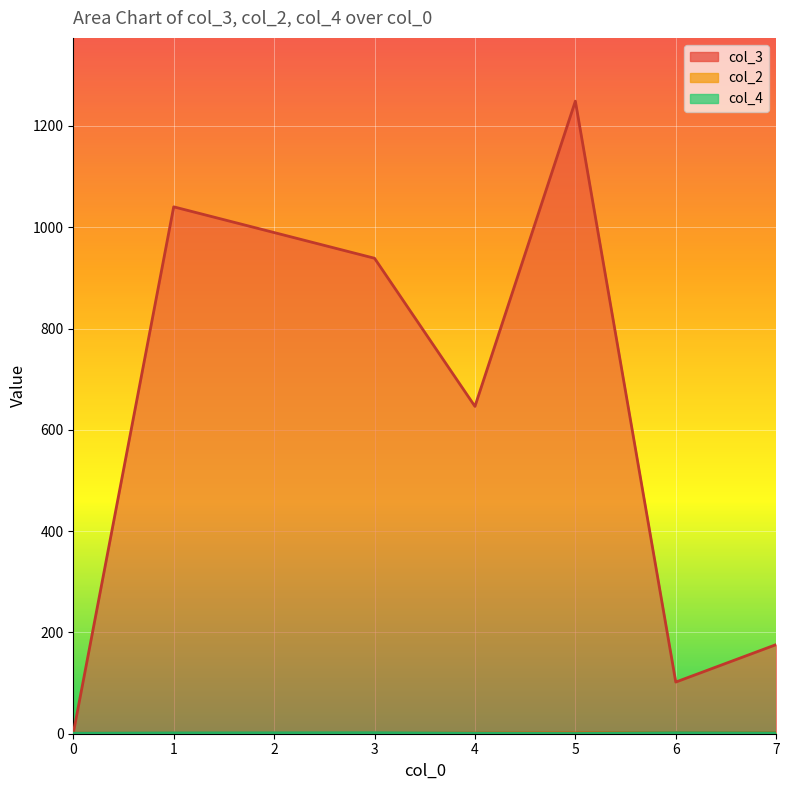

Which series changed the most between 4 and 7?

col_3